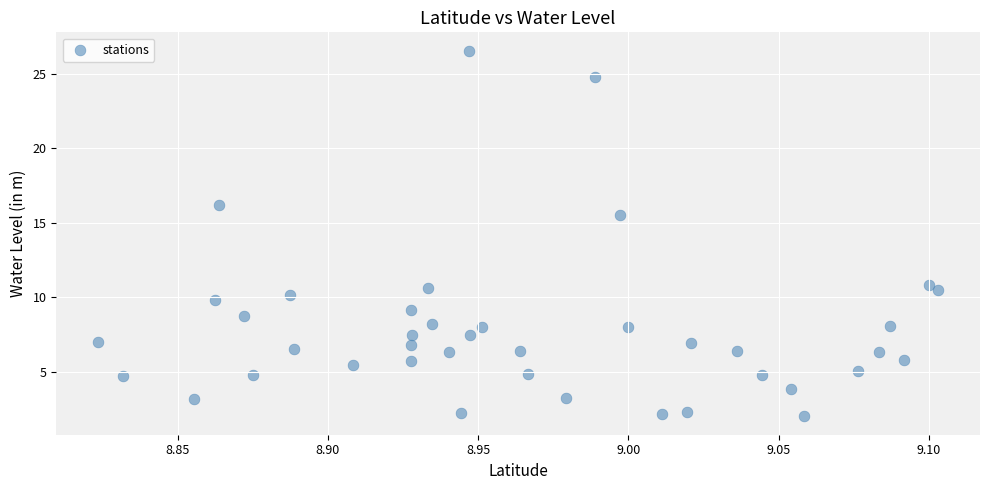

What is the range of X values (max minus min)?

0.3